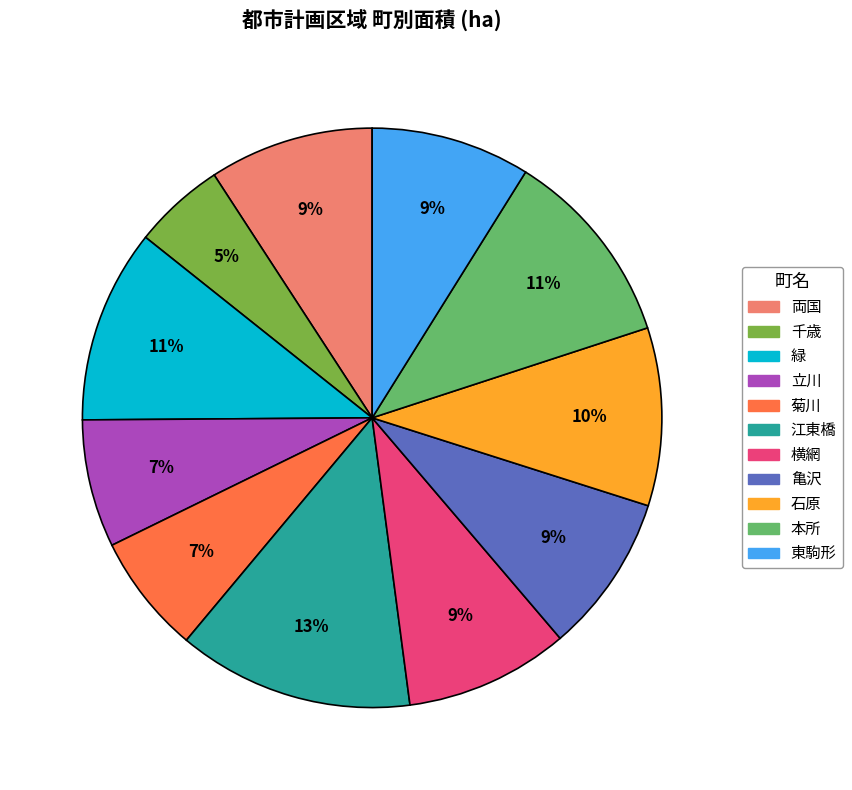

To the nearest percent, what is the difference between the 本所 and 亀沢 slice percentages?

2%